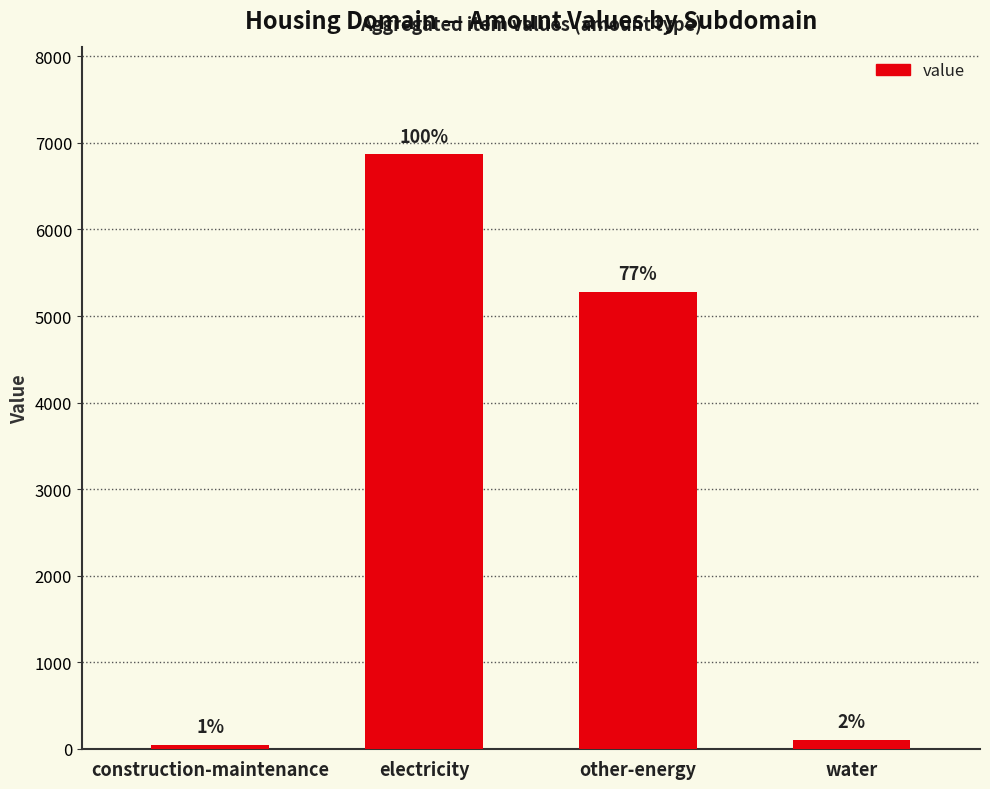

Are the bars horizontal?

No